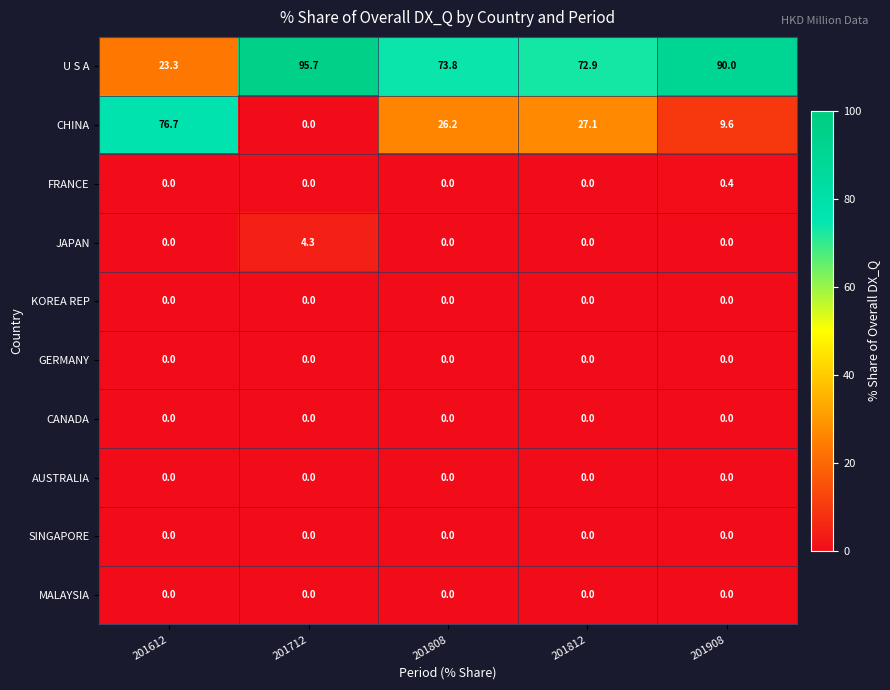

True or false: AUSTRALIA has a value of 0.0 at 201808.

True